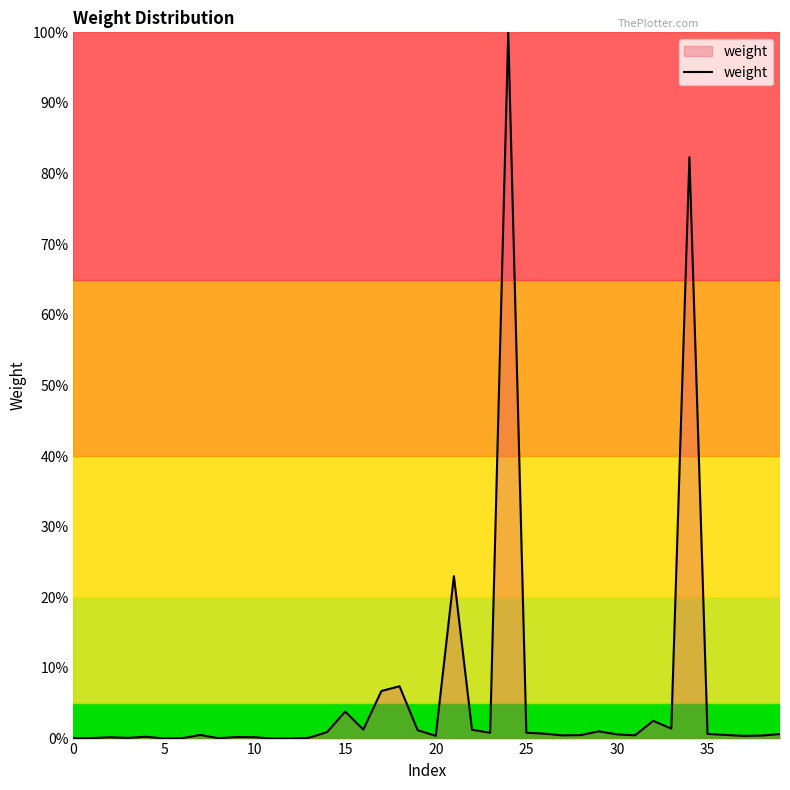

What is the maximum value shown in the chart?

100.0